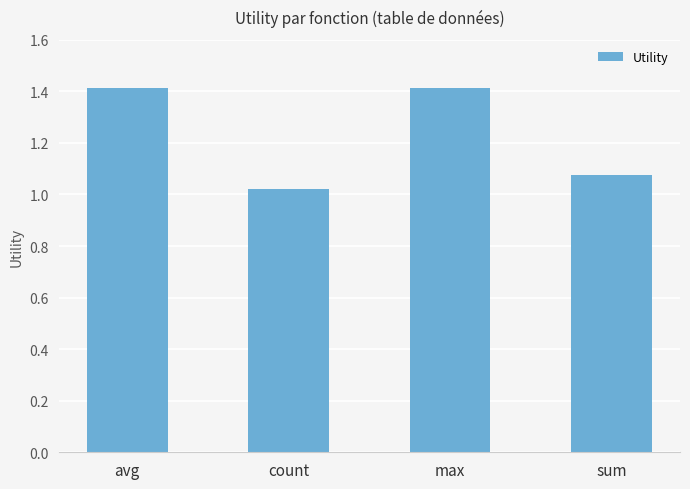

What position from the left is sum?

4